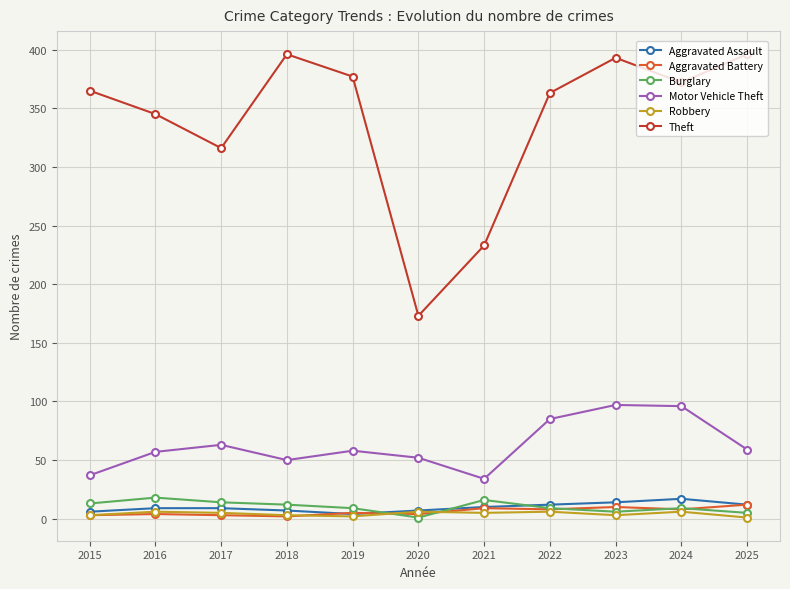

What is the value of the Motor Vehicle Theft point at the 5th from the left?

58